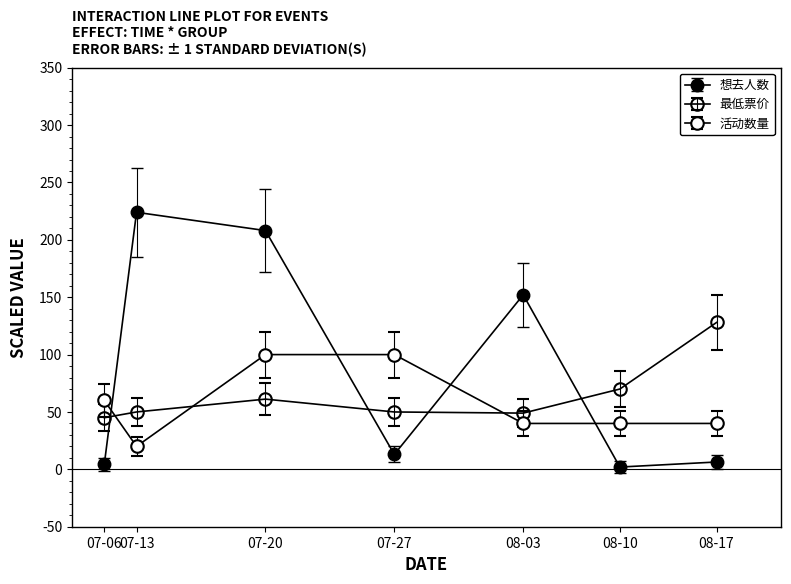

What is the smallest value displayed?

2.0